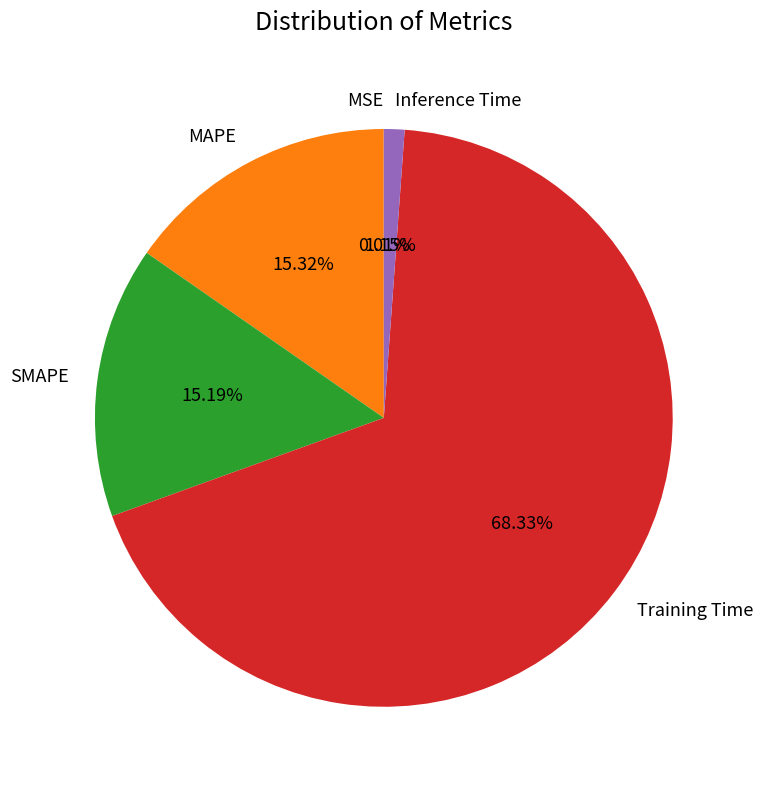

Which category has the biggest portion of the pie?

Training Time